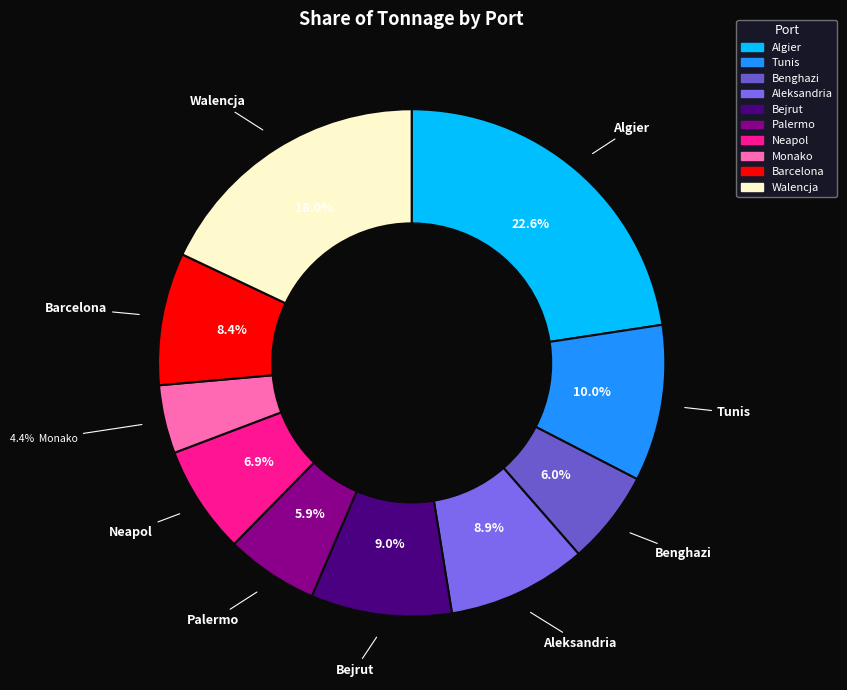

Is there any slice that represents more than half of the pie?

No